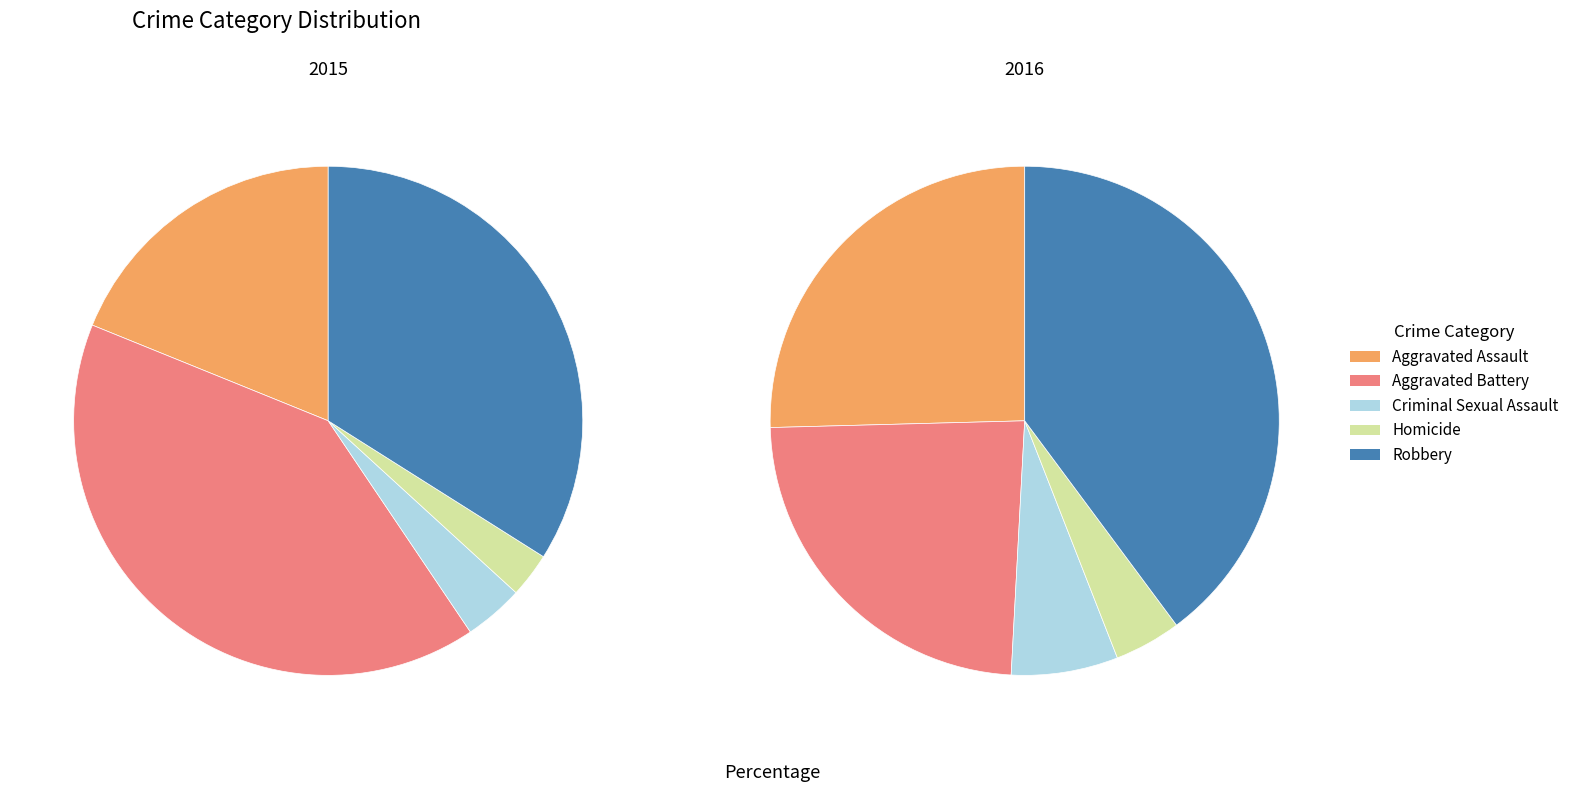

Which slice is the smallest?

Homicide